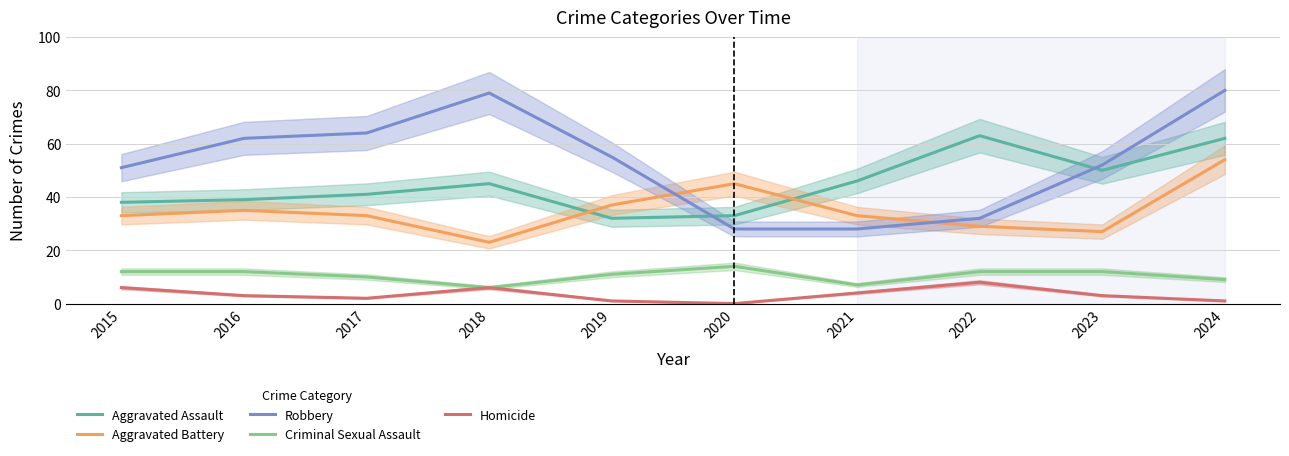

Where is the first local minimum for Aggravated Battery?

2018